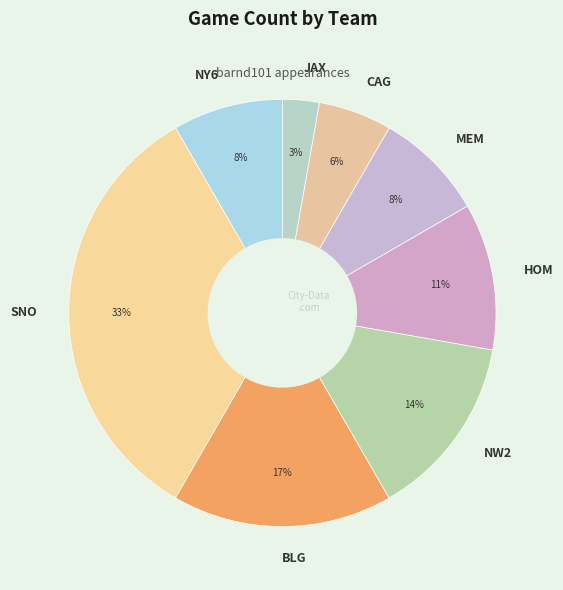

To the nearest percent, what portion does CAG represent?

6%